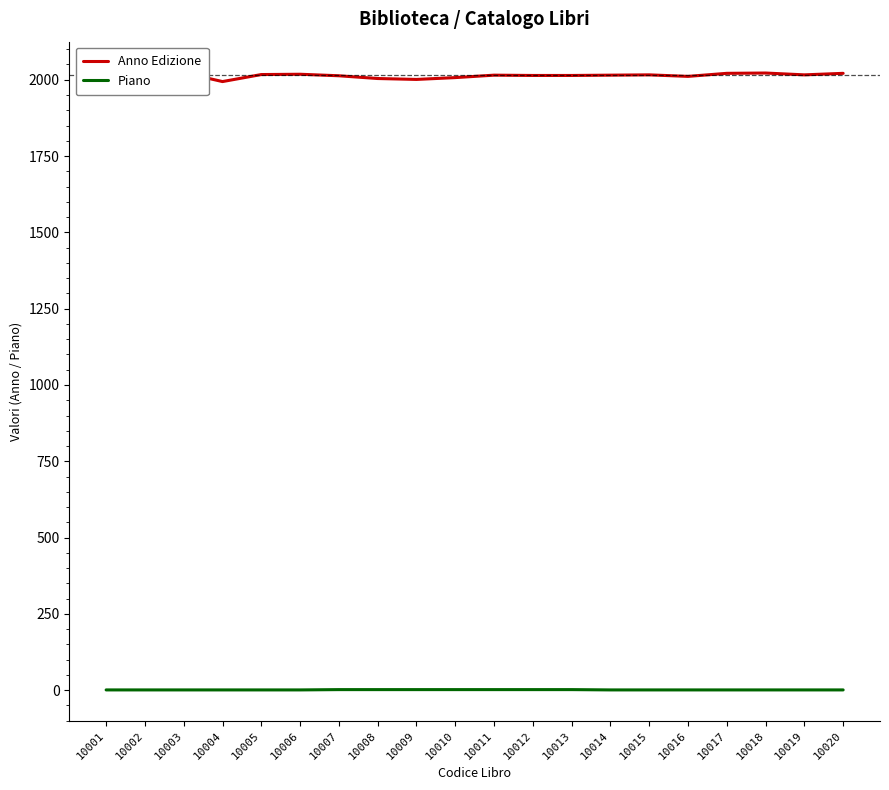

What is the maximum value shown in the chart?

2023